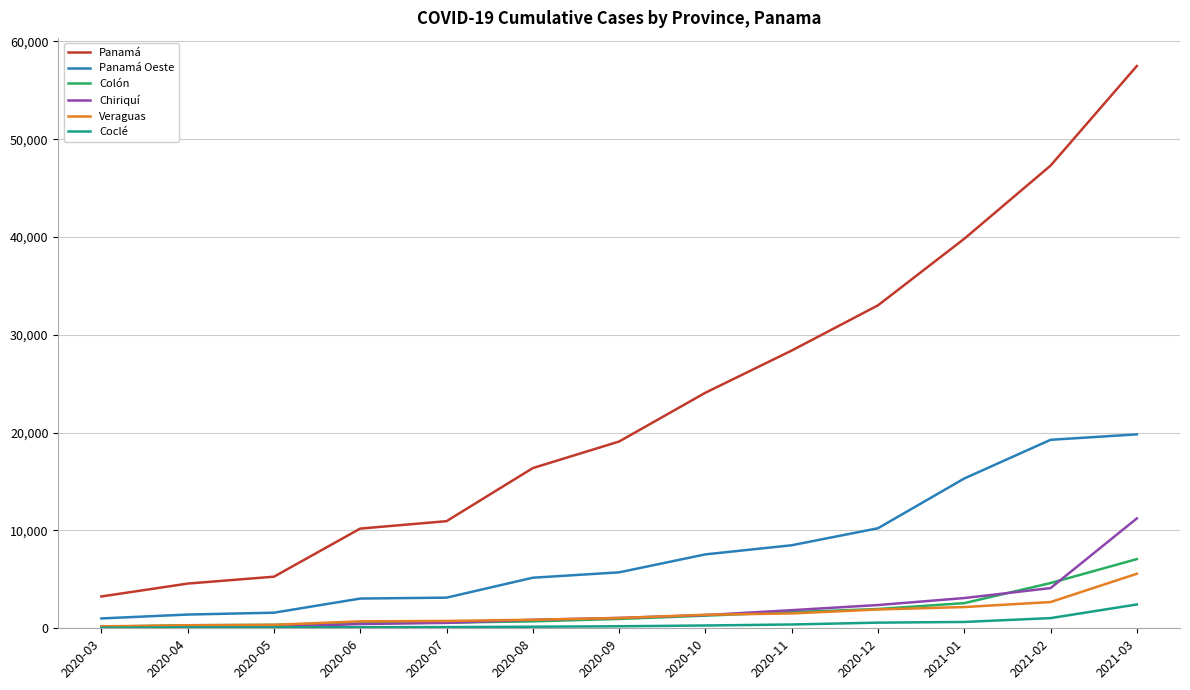

True or false: Panamá and Panamá Oeste cross at least once.

False